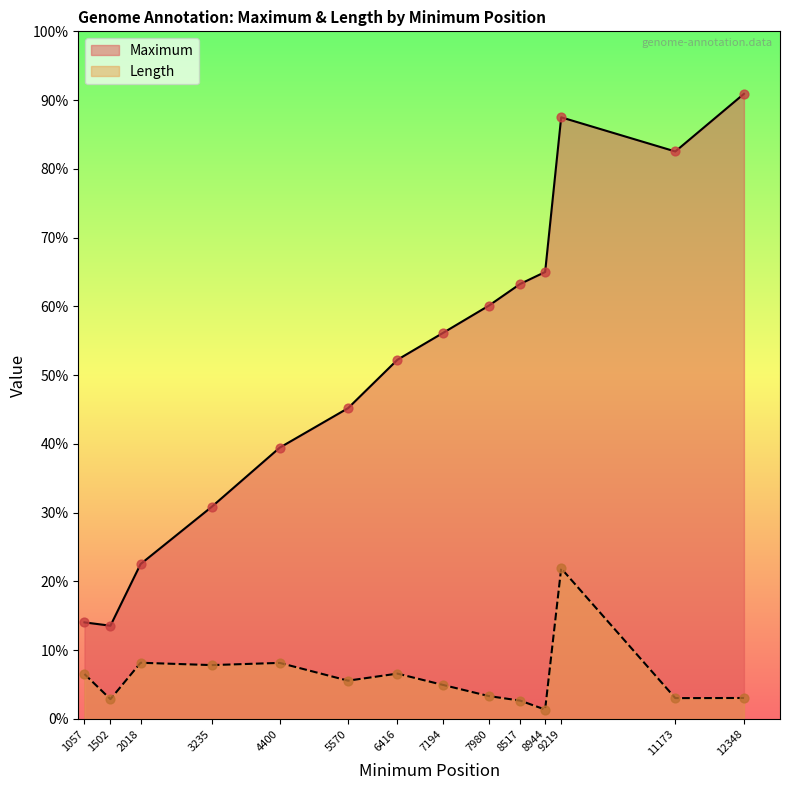

Which series reaches the minimum Y coordinate?

Length